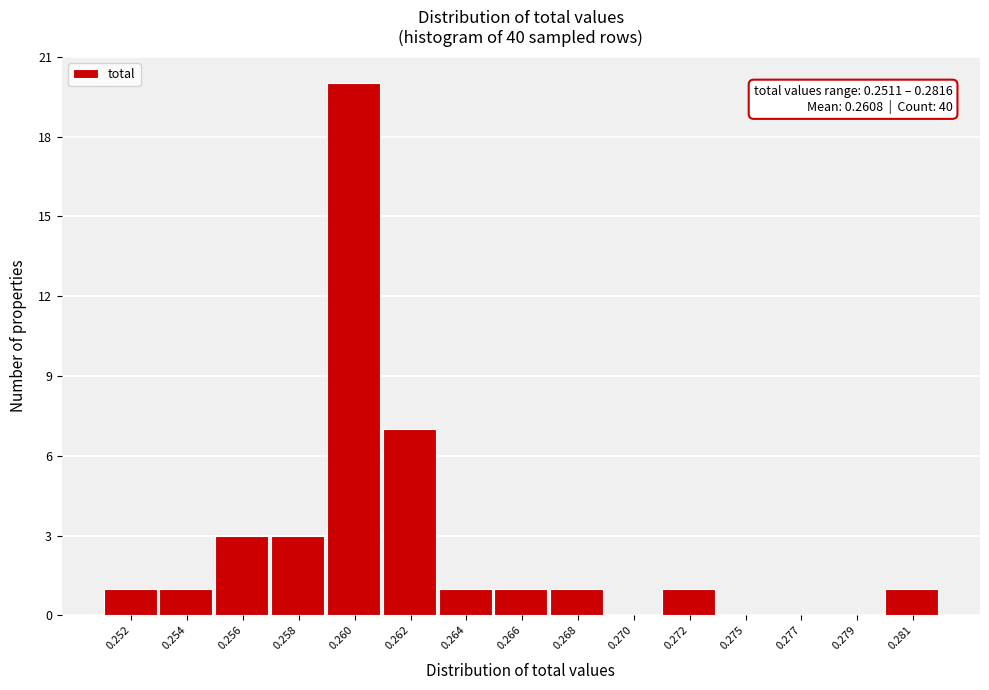

Reading right to left, transcribe all the data shown in this chart.

0.281=1	0.279=0	0.277=0	0.275=0	0.272=1	0.270=0	0.268=1	0.266=1	0.264=1	0.262=7	0.260=20	0.258=3	0.256=3	0.254=1	0.252=1